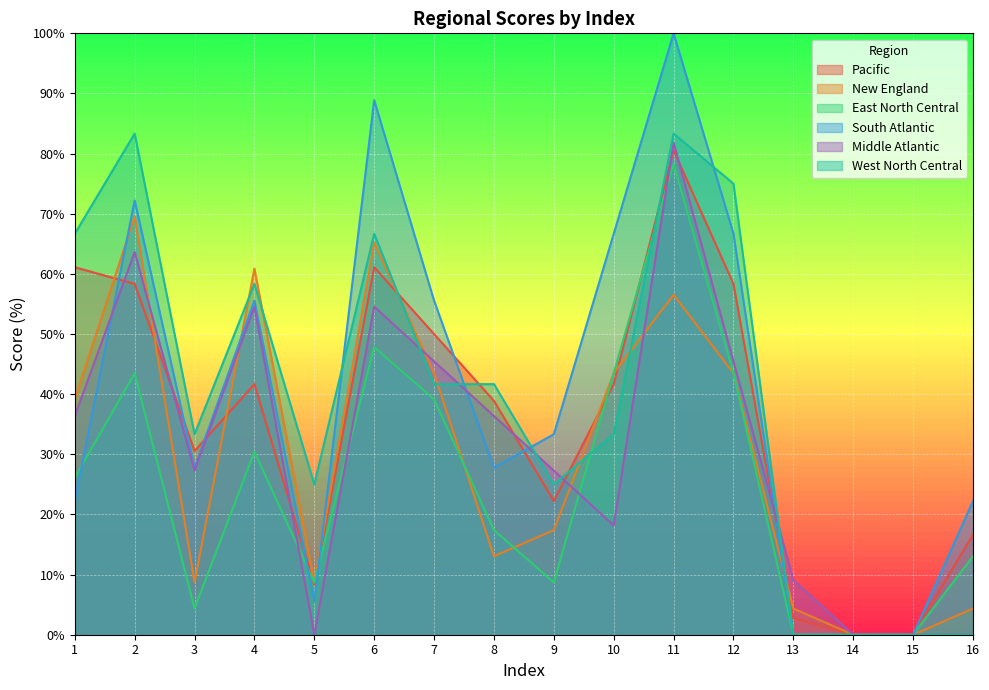

What is the value of the South Atlantic point at the 4th from the left?

55.6